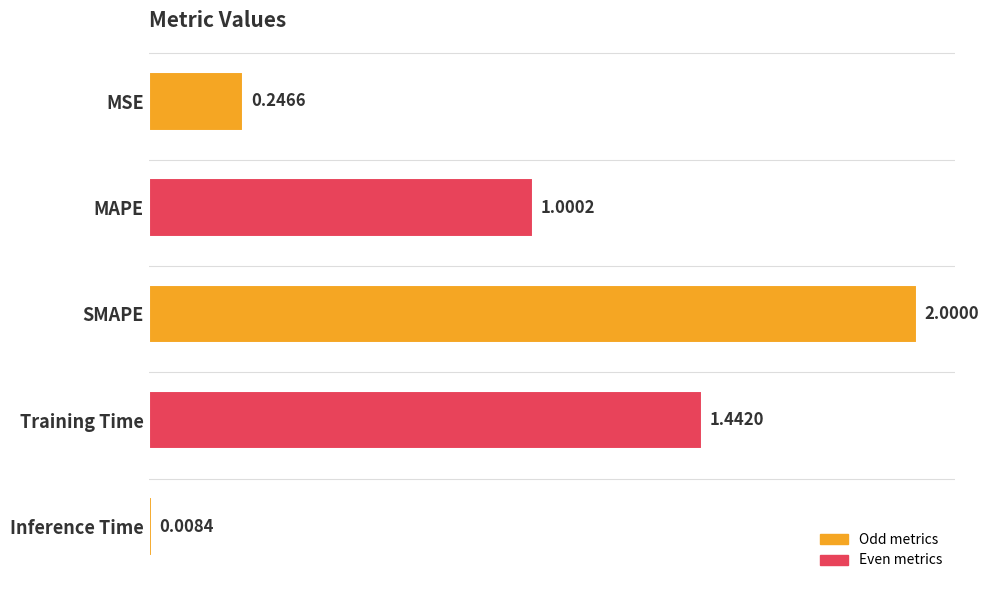

Which category has the lowest value across all series?

Inference Time